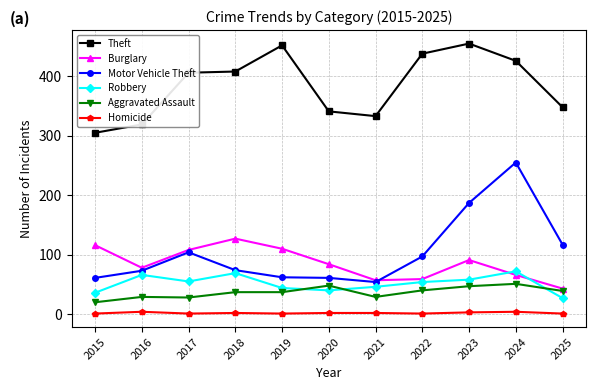

List the series in order of their peak value, lowest first.

Homicide, Aggravated Assault, Robbery, Burglary, Motor Vehicle Theft, Theft